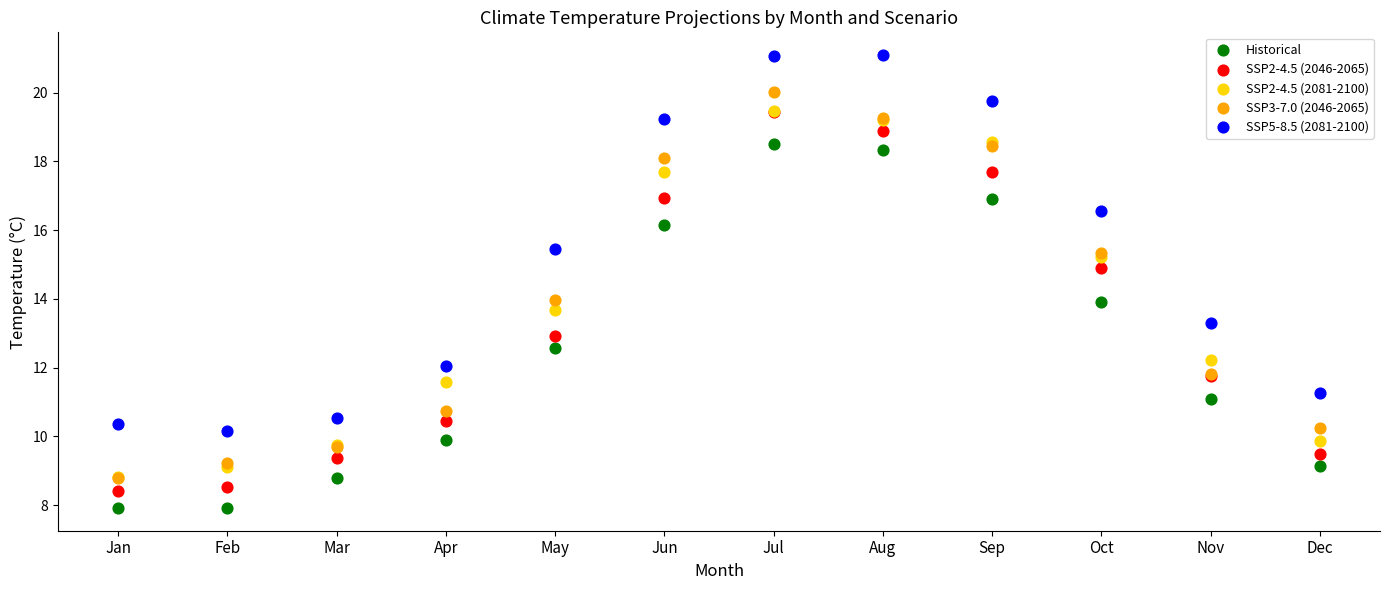

Which series has the widest spread of Y values?

SSP3-7.0 (2046-2065)